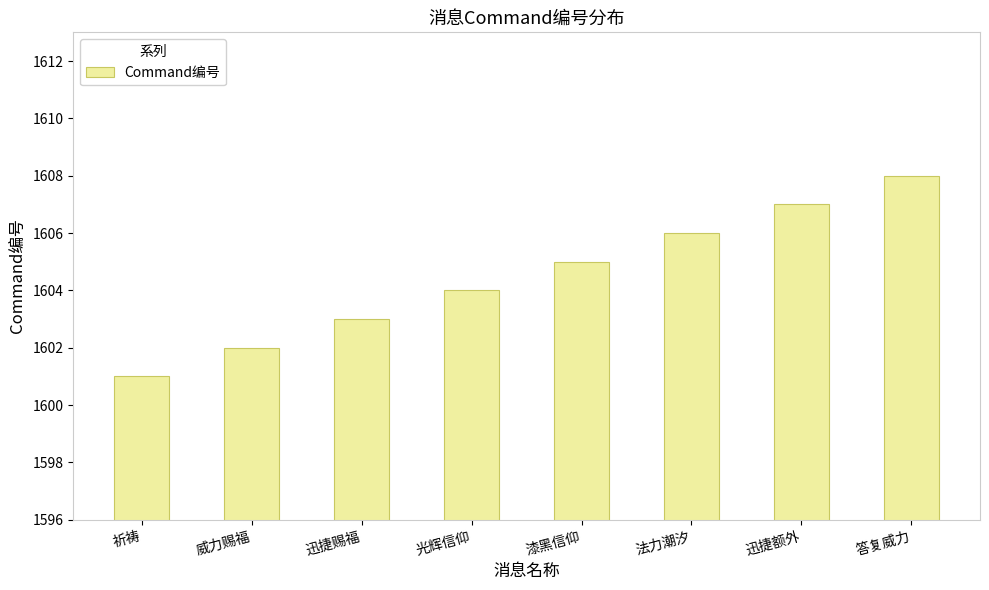

What is the sum of the values at 威力赐福 and 迅捷额外?

3209